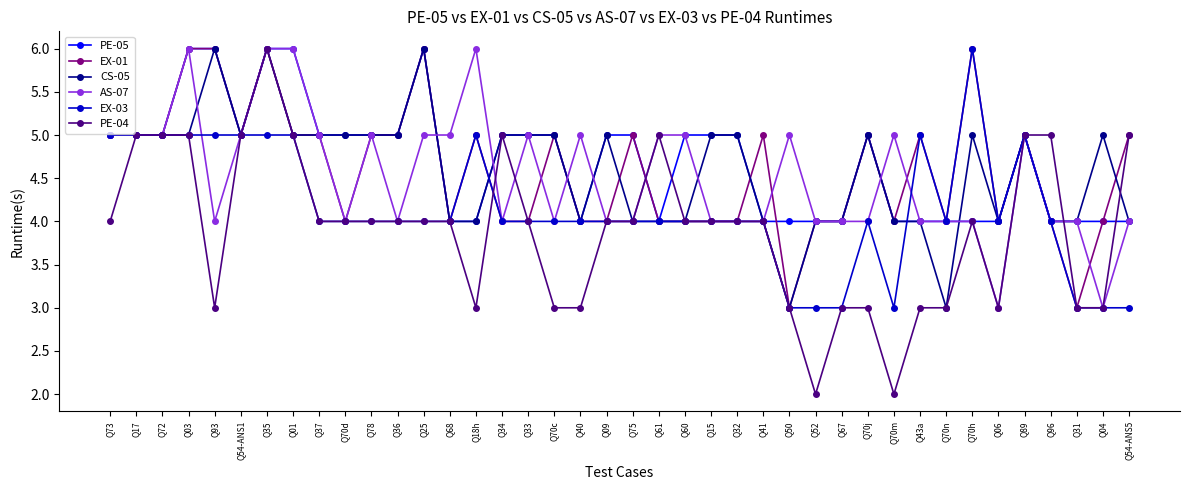

What is the label of the 4th point from the left?

Q03